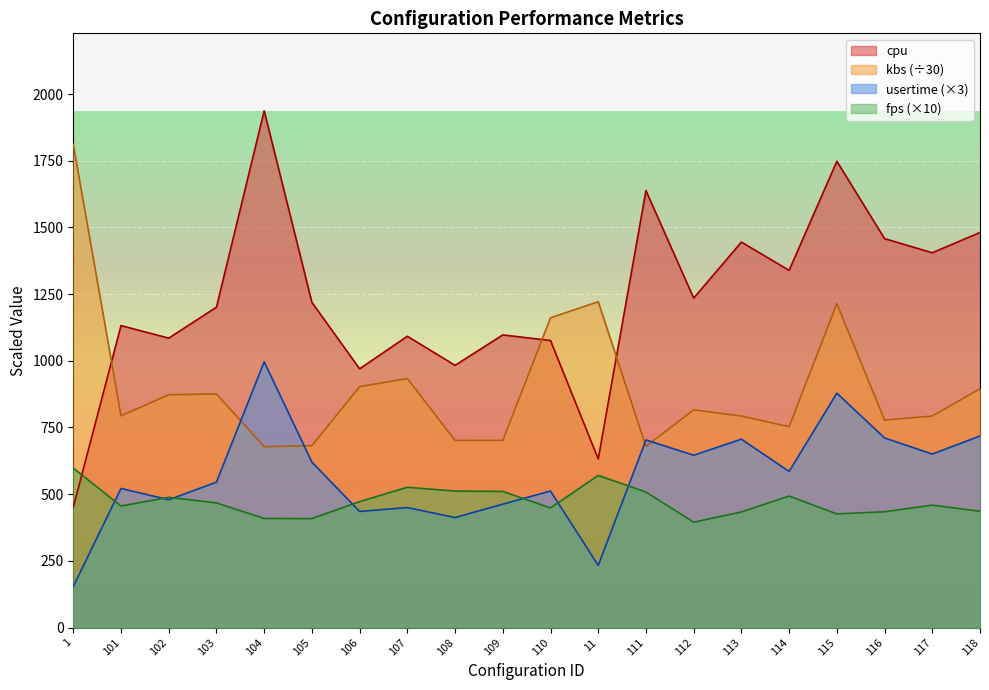

Does the chart display data point markers on the line(s)?

No